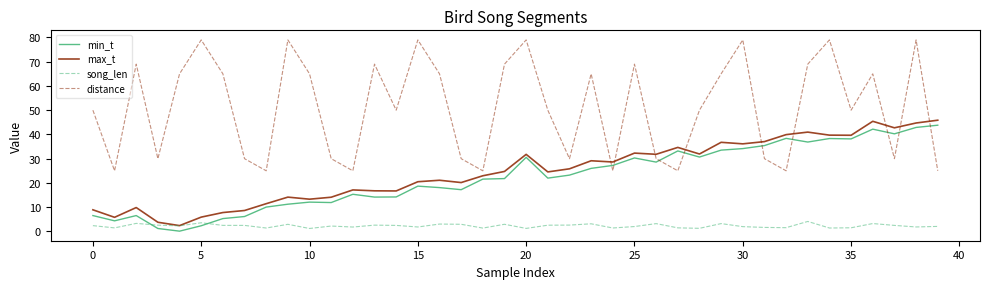

What is the smallest value displayed?

0.1